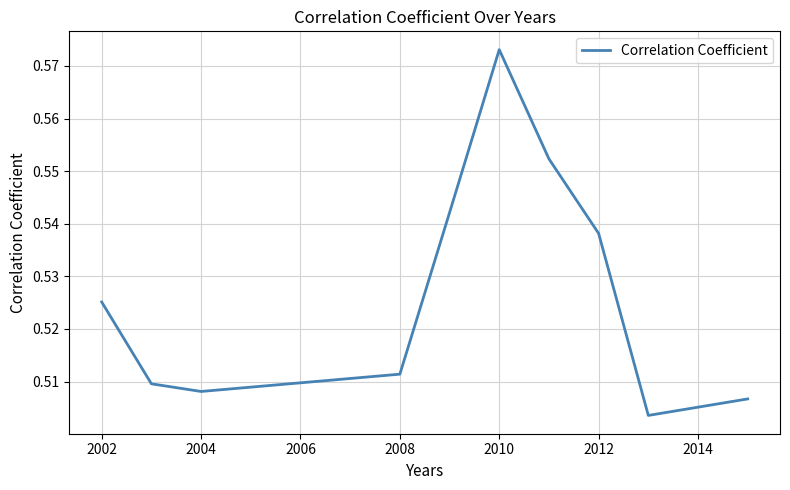

What is the value of the 2nd point from the left?

0.5